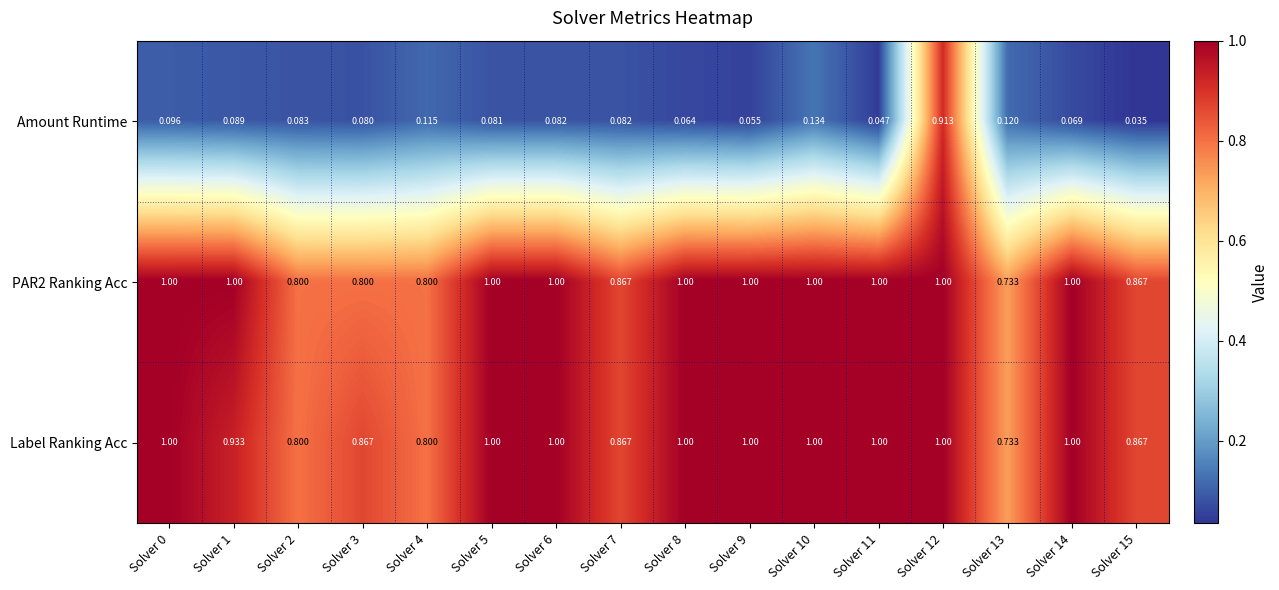

Which series has the largest range (max minus min)?

Amount Runtime